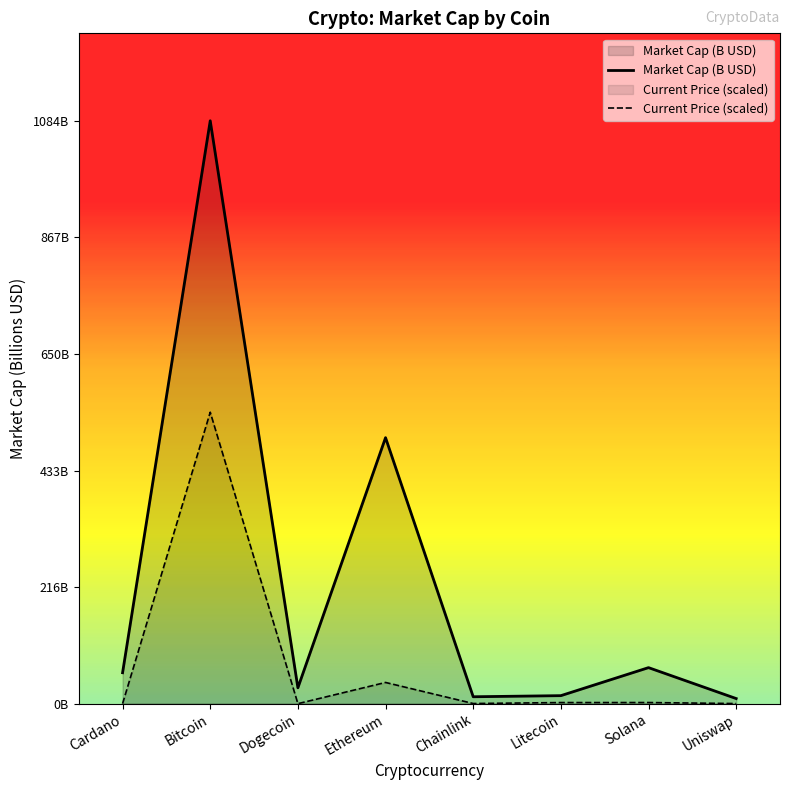

Which series has the widest spread of values?

Market Cap (B USD)